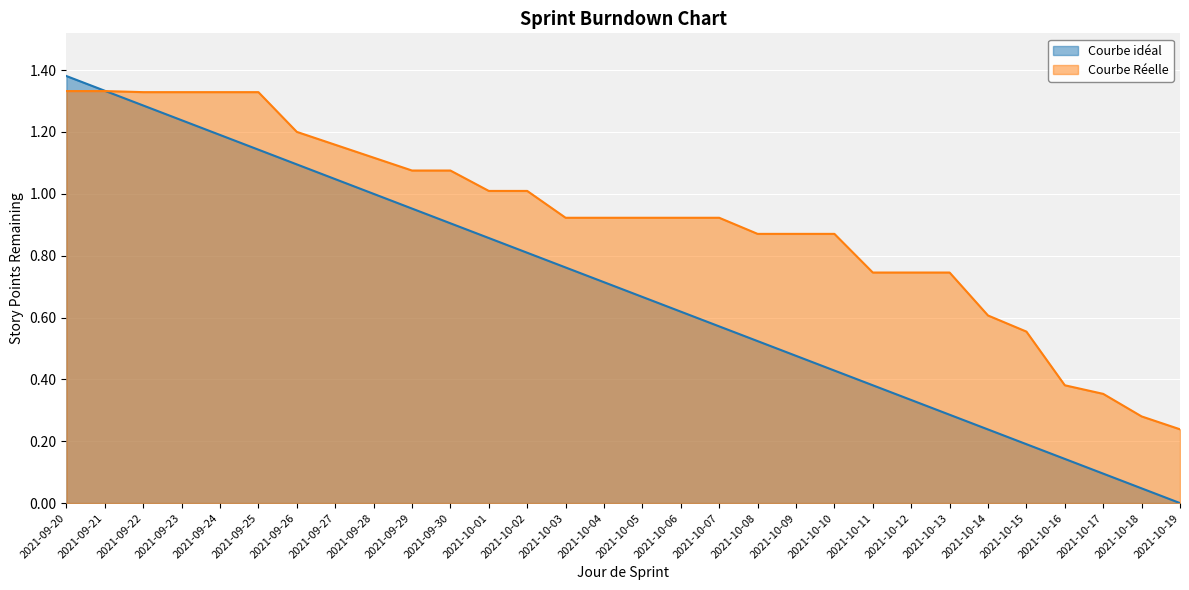

The value of Courbe Réelle at 2021-10-16 is 0.2. True or false?

False